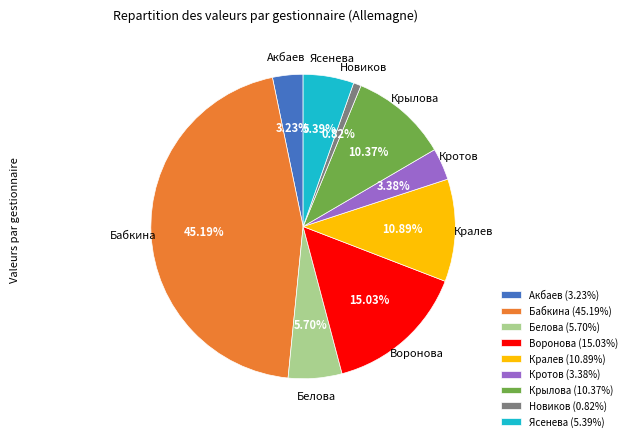

To the nearest percent, what is the difference between the Белова and Кралев slice percentages?

5%